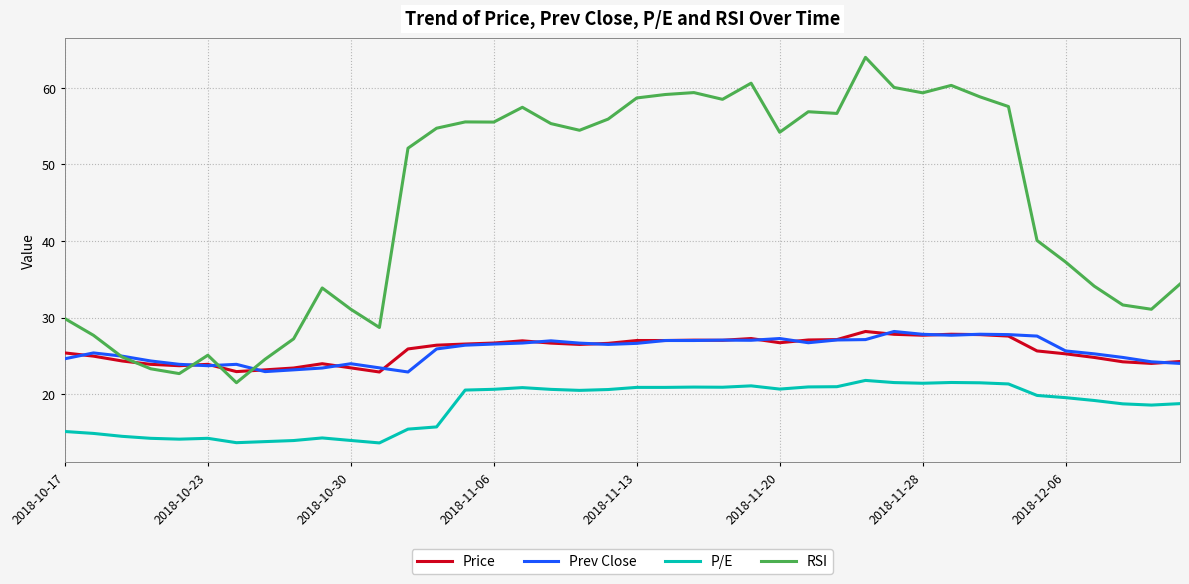

What is the lowest value of the P/E series?

13.6